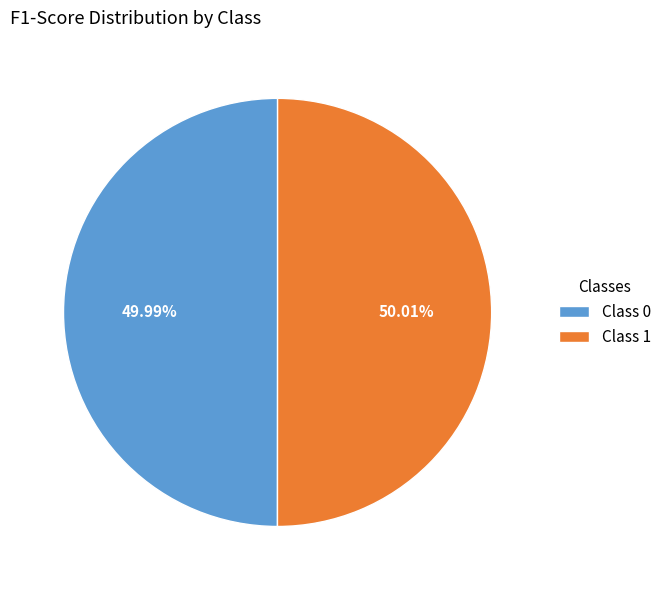

Combined, do Class 0 and Class 1 account for over 50%?

Yes